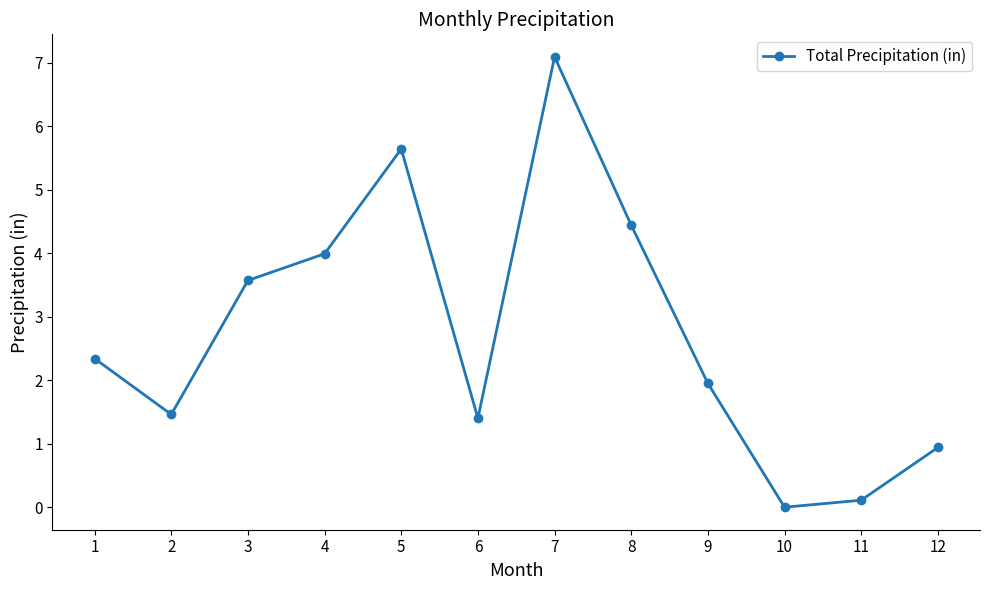

What is the difference between the second highest and second lowest values?

5.5